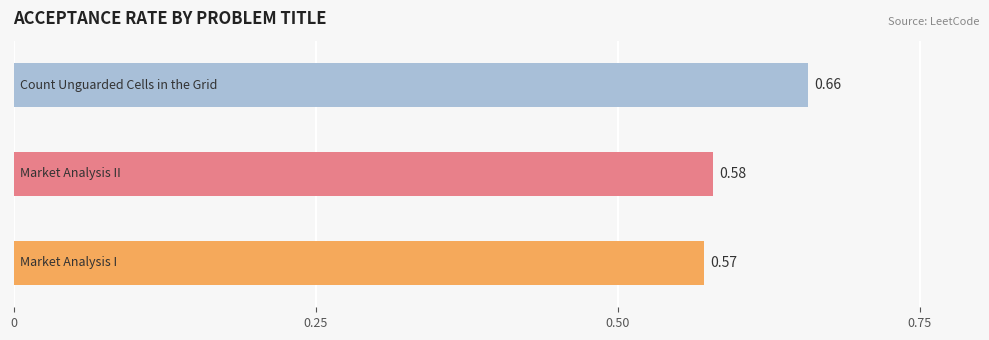

Count the number of categories in the chart.

3